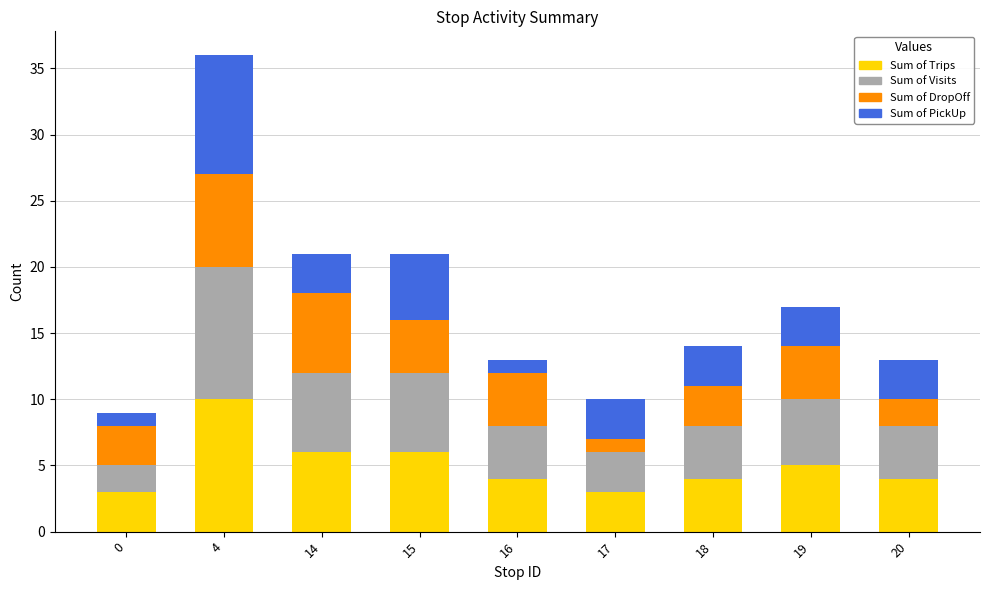

The Sum of Trips series shows 5 at 0. True or false?

False